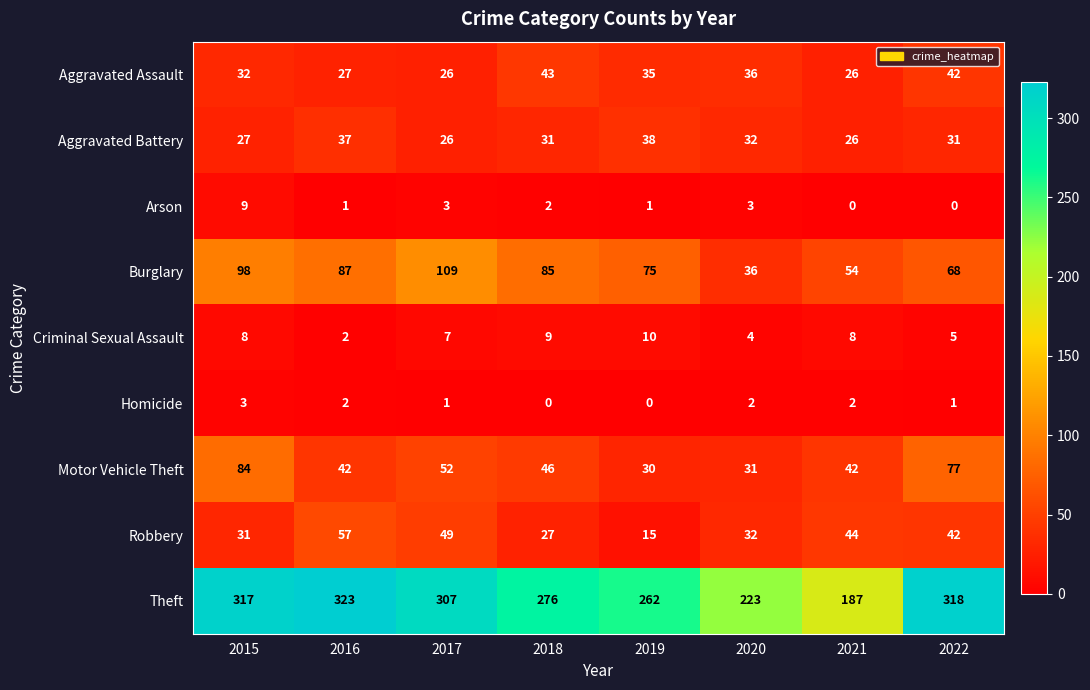

What is the sum of all Criminal Sexual Assault values?

53